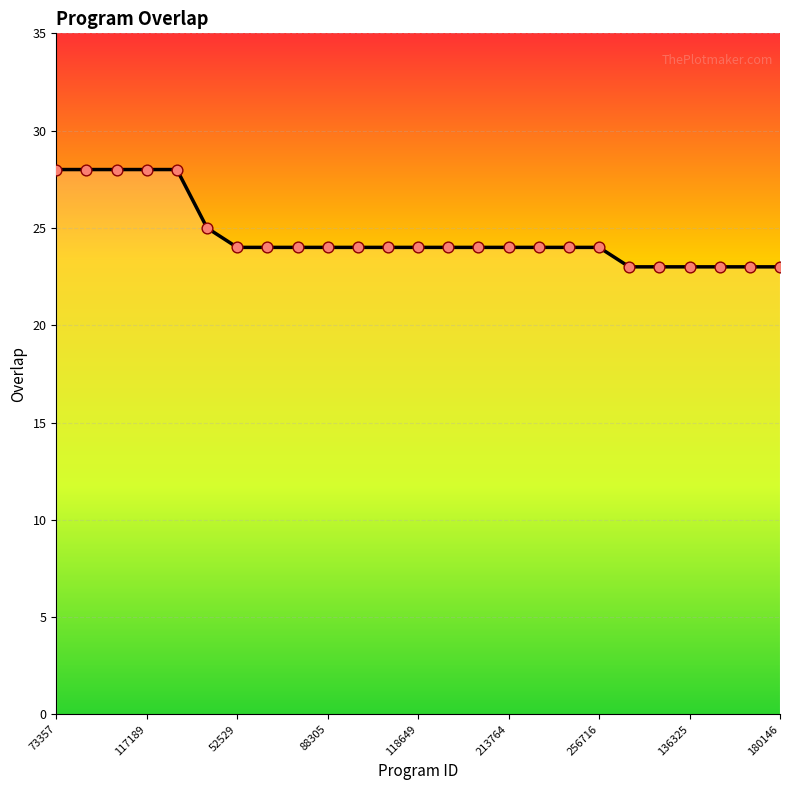

What is the difference between the maximum and minimum values?

5